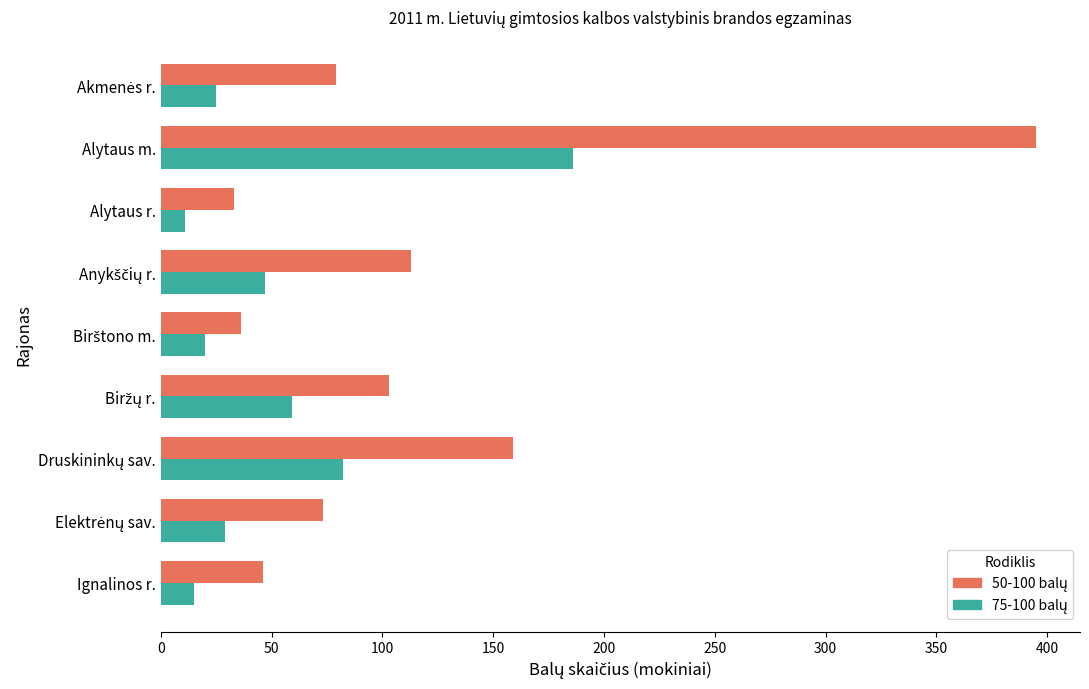

What is the total value across all series at Alytaus m.?

581